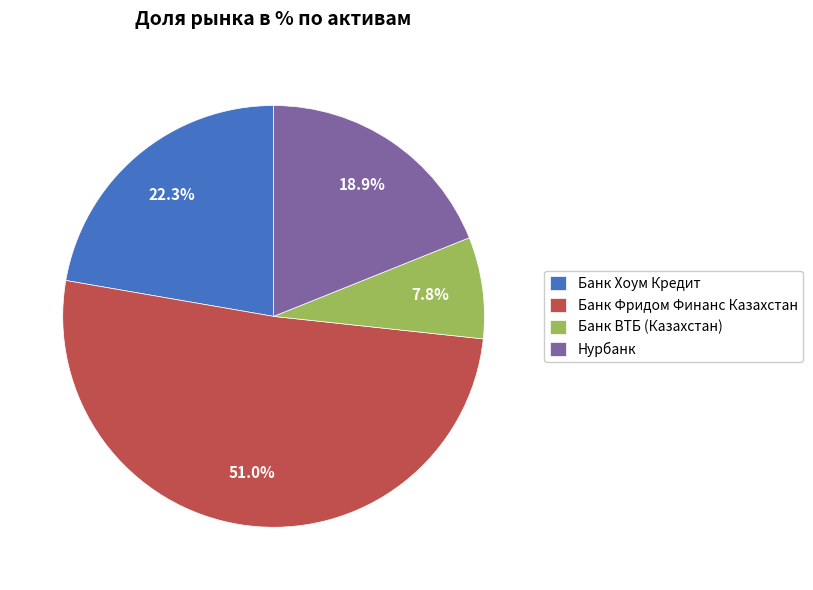

Between Банк ВТБ (Казахстан) and Банк Фридом Финанс Казахстан, which is larger?

Банк Фридом Финанс Казахстан